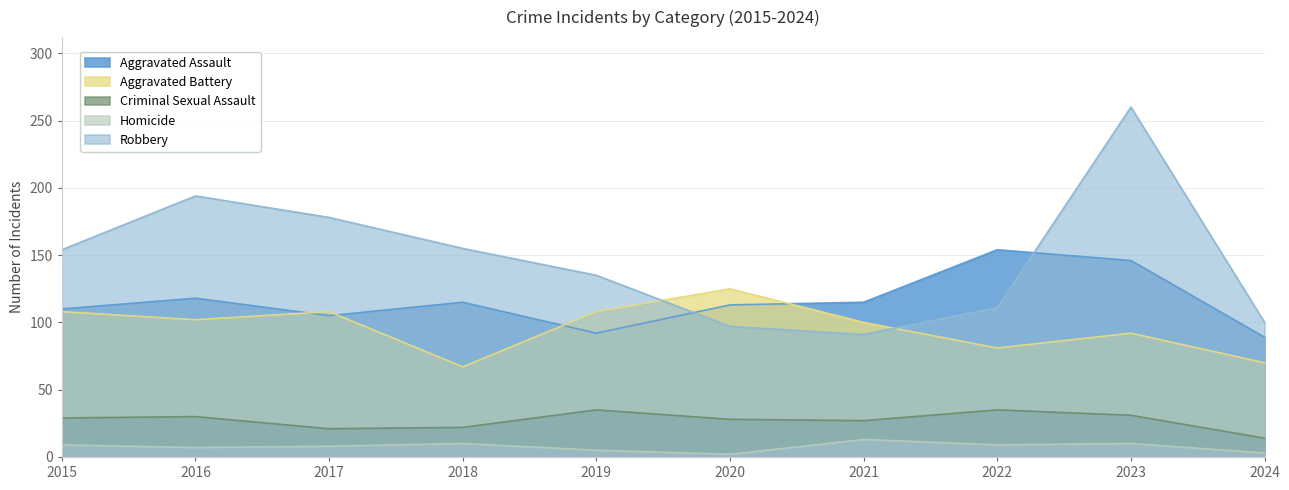

What is the greatest value displayed?

260